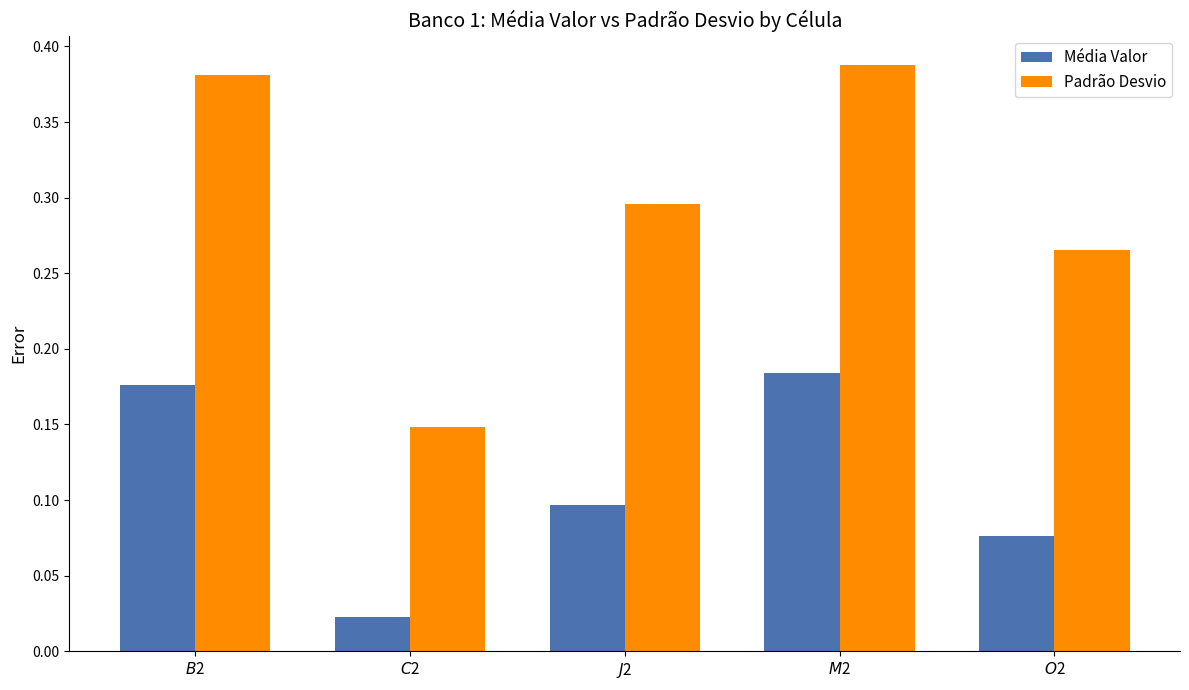

What is the total value across all series at $M$2?

0.6